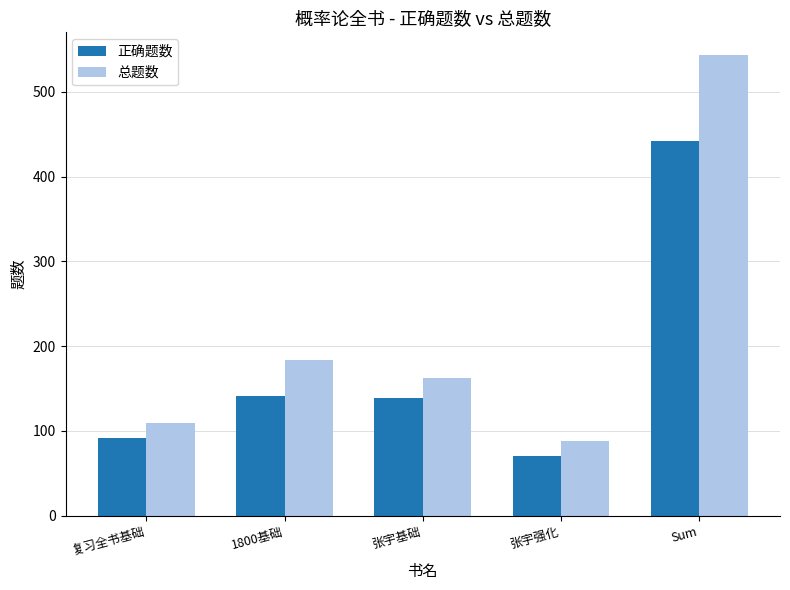

What is the sum of all 正确题数 values?

884